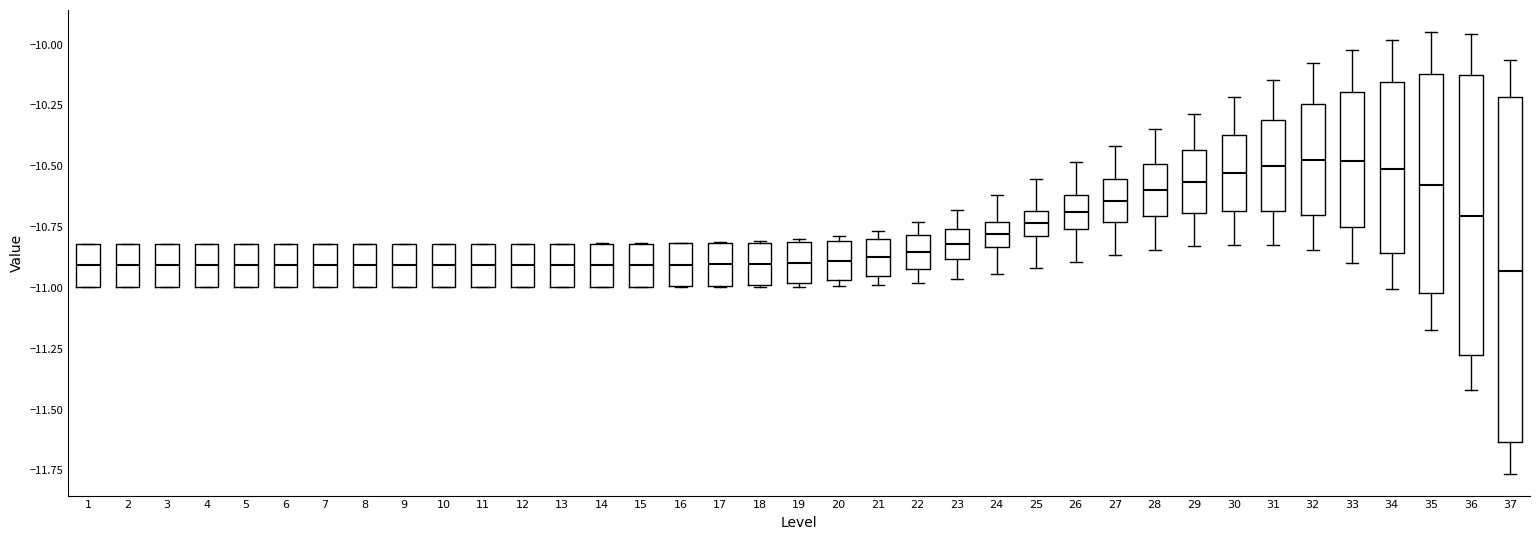

Where does the lower whisker of the box at x = 24 end on the y-axis? The values are not printed on the chart, so give them approximately, as read against the axis.

-10.95